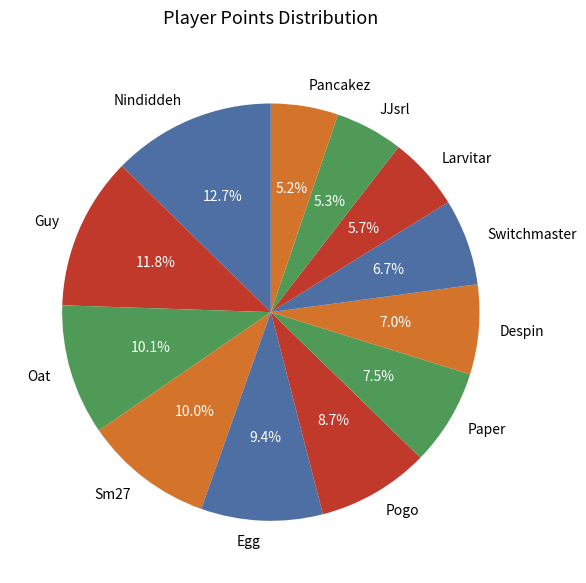

True or false: Sm27 accounts for 21% of the total.

False